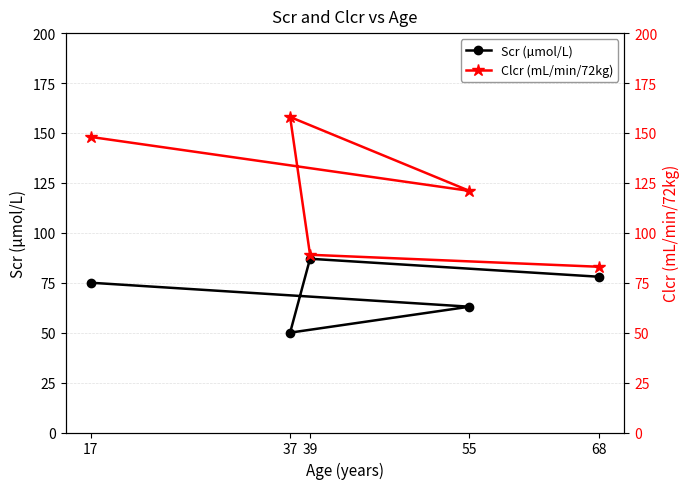

Between 68 and 17, which is larger?

68